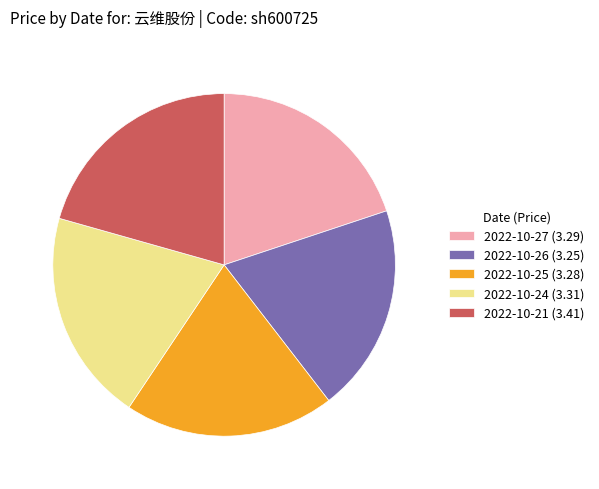

Is it true that 2022-10-26 (3.25) is 20% of the pie?

True